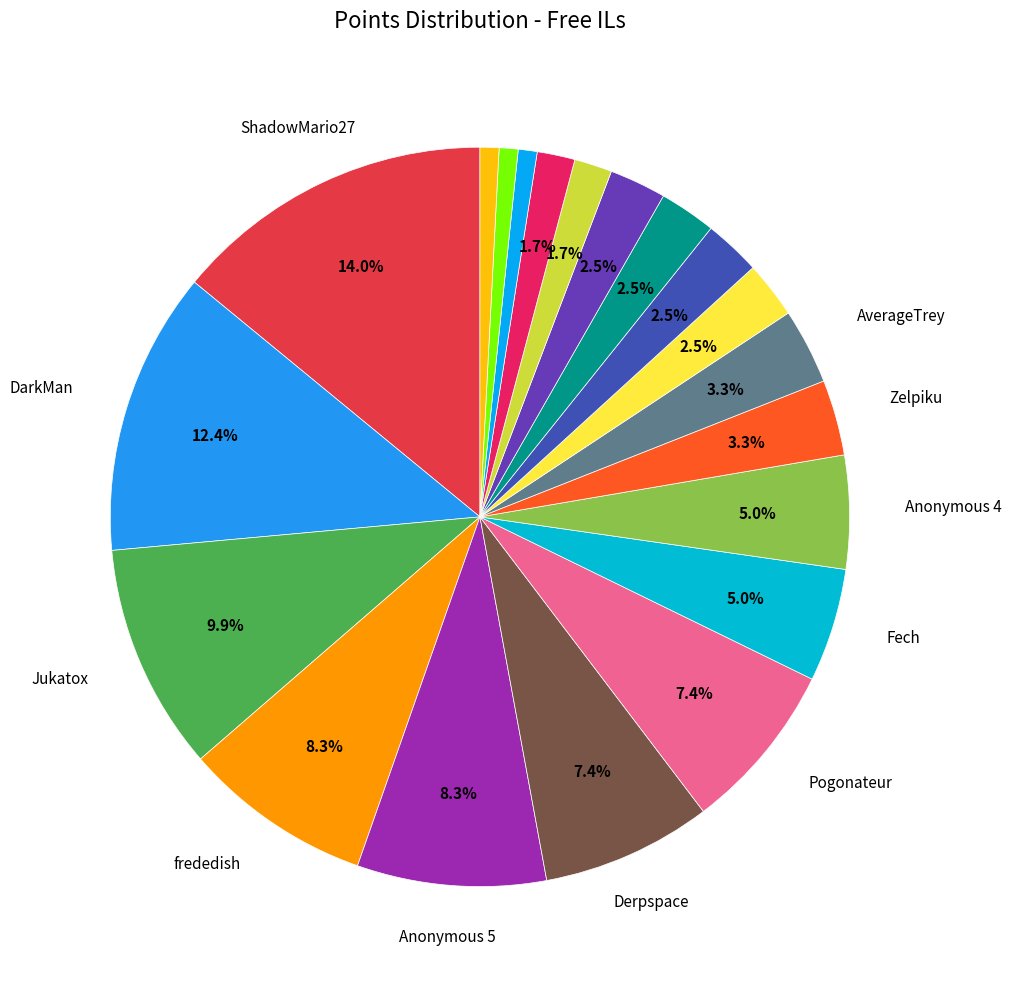

Rank the categories by value from highest to lowest.

ShadowMario27, DarkMan, Jukatox, frededish, Anonymous 5, Derpspace, Pogonateur, Fech, Anonymous 4, Zelpiku, AverageTrey, Anonymous 6, lumardy, Pixel626, FoundYourGun, Larvitar, Despin, Noki Doki, WildGeffe64, Orange